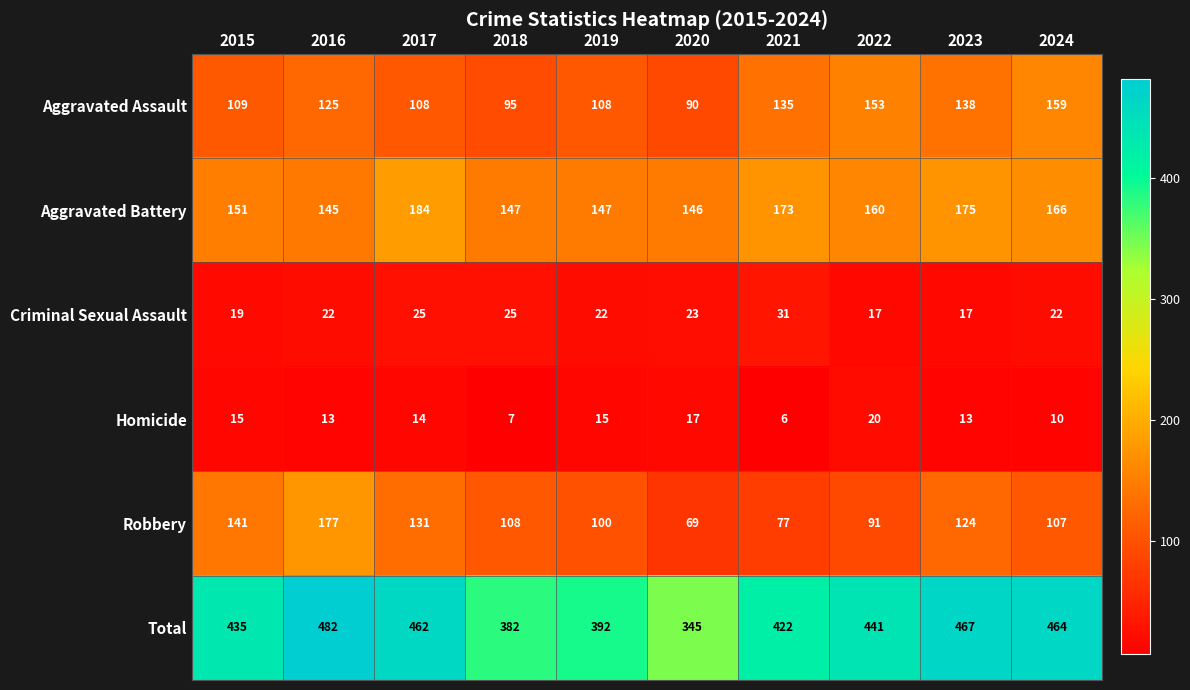

At which label is Total closest to 413?

2021